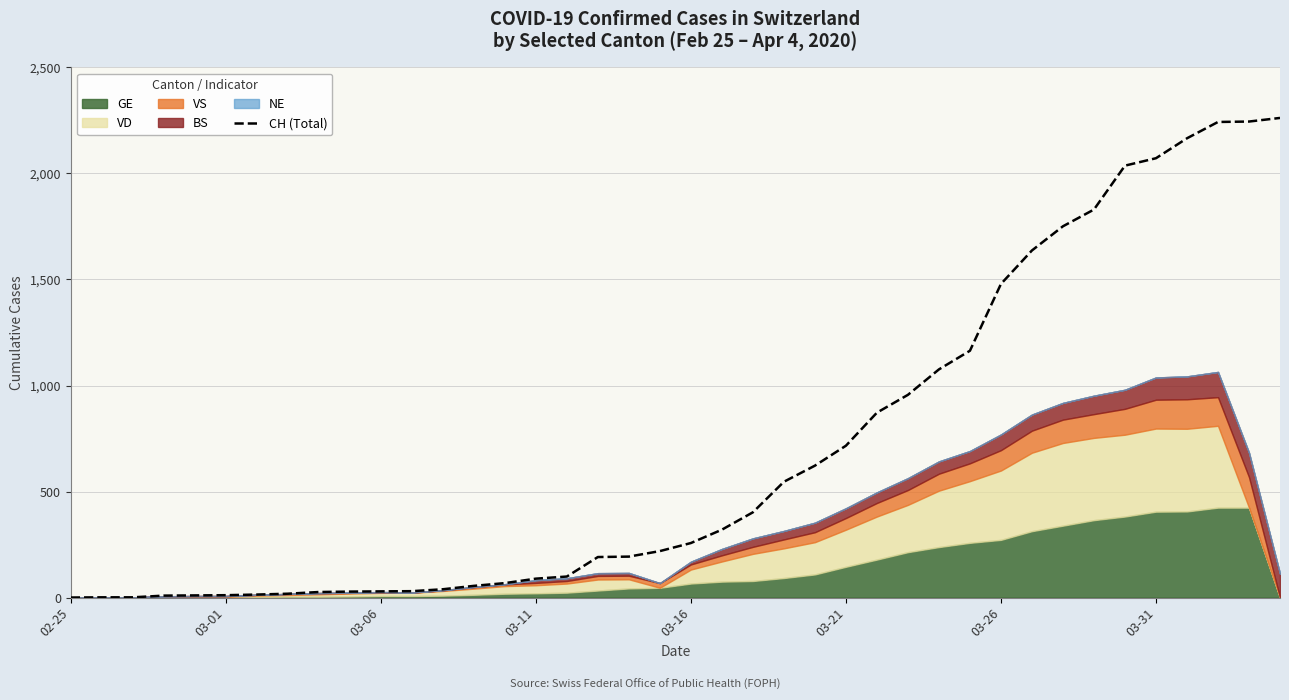

Is it true that the value at 23 is 546?

True